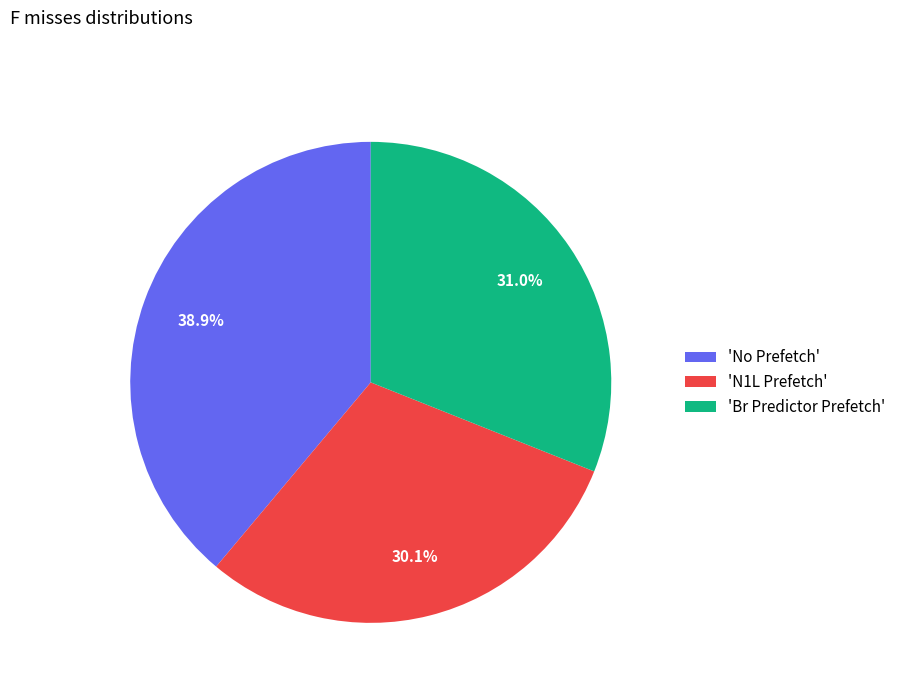

How many slices are in this pie chart?

3